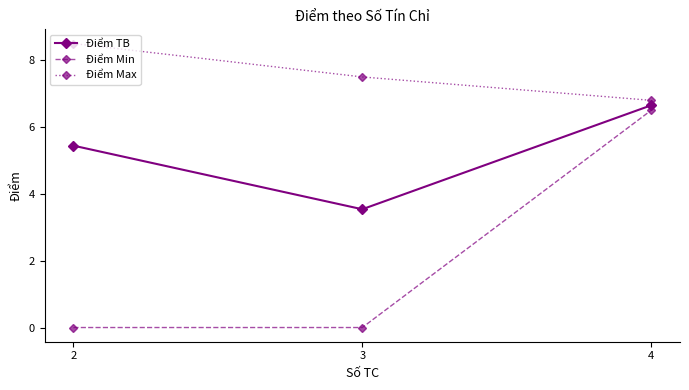

Which series has the largest total across all categories?

Điểm Max